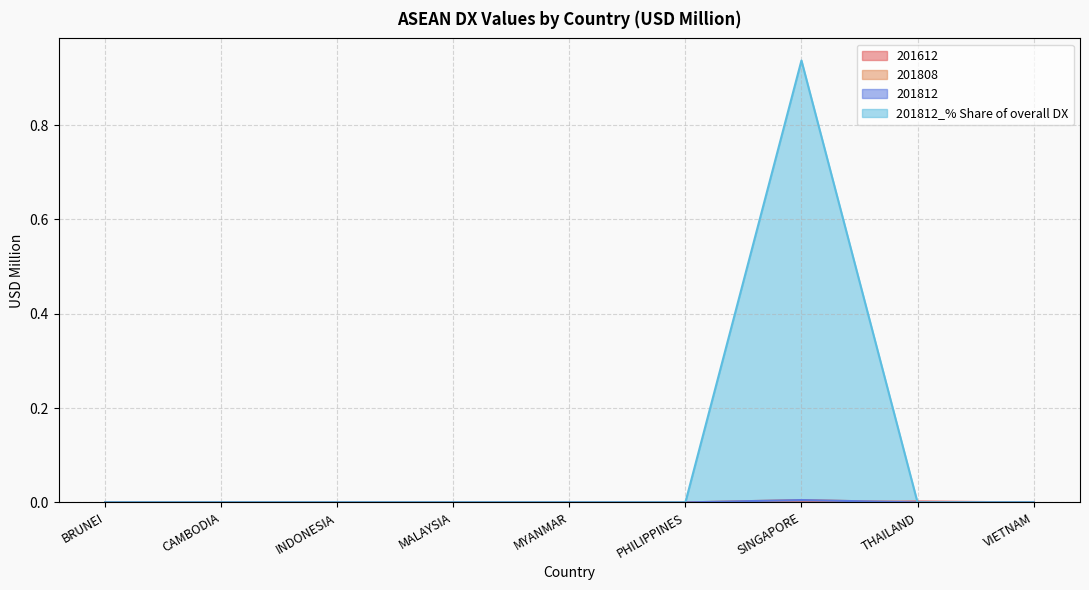

What are all the series names shown in the legend?

201612, 201808, 201812, 201812_% Share of overall DX